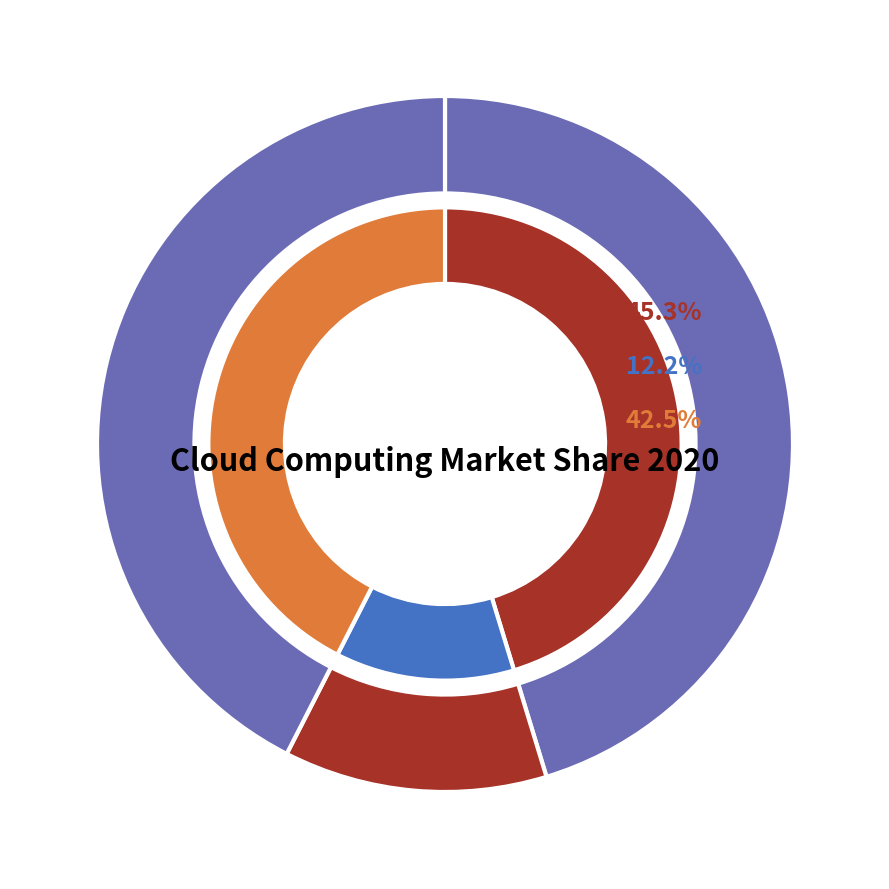

What is the largest slice in the pie chart?

MICROSOFT